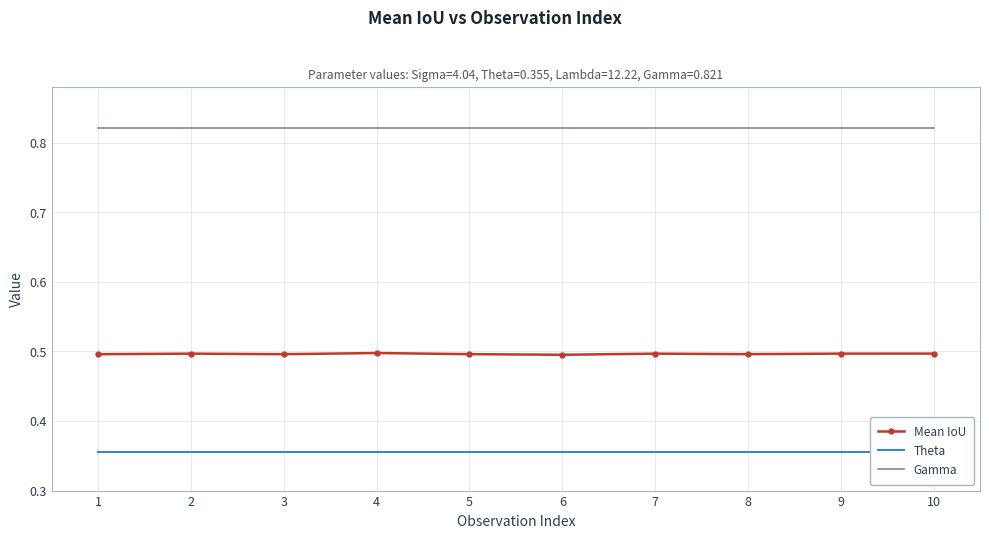

Reading left to right, list all the values displayed in this chart.

Mean IoU: 0.5	0.5	0.5	0.5	0.5	0.5	0.5	0.5	0.5	0.5
Theta: 0.4	0.4	0.4	0.4	0.4	0.4	0.4	0.4	0.4	0.4
Gamma: 0.8	0.8	0.8	0.8	0.8	0.8	0.8	0.8	0.8	0.8